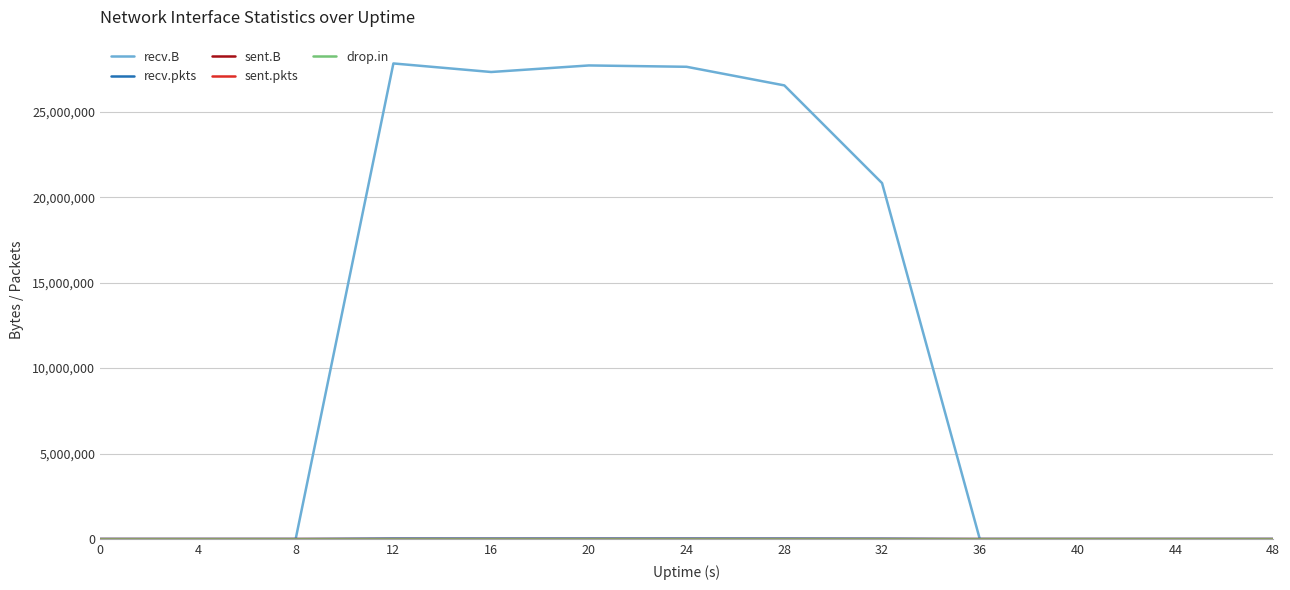

Which series changed the most between 28 and 48?

recv.B